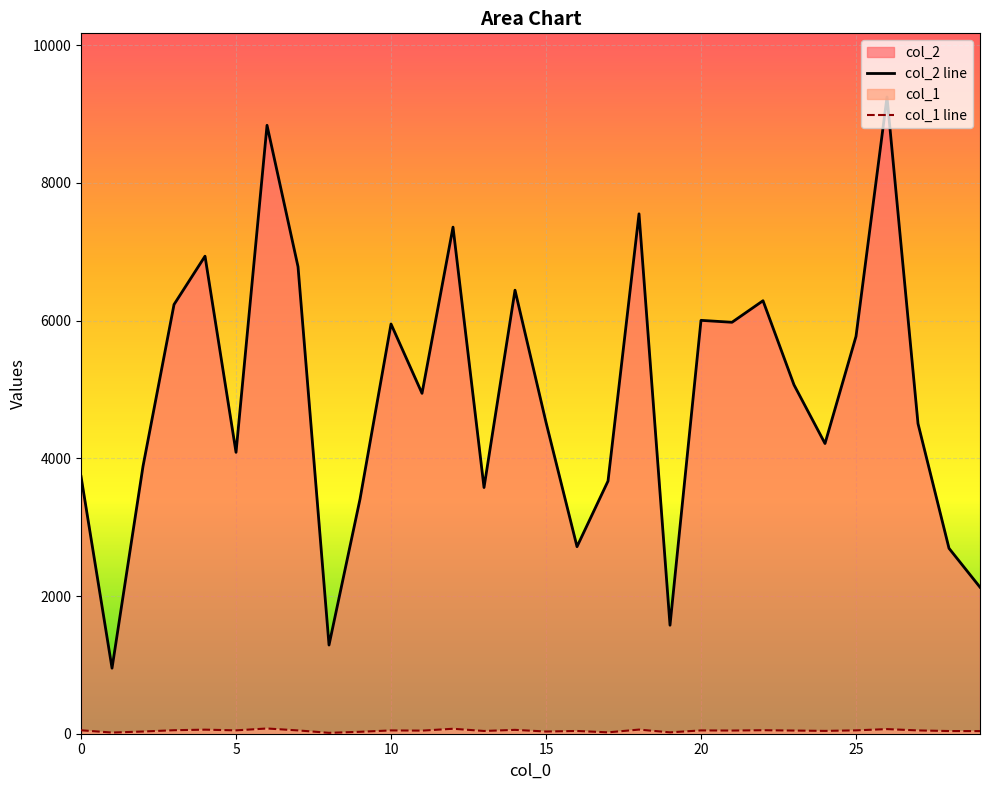

What are all the series names shown in the legend?

col_2 line, col_1 line